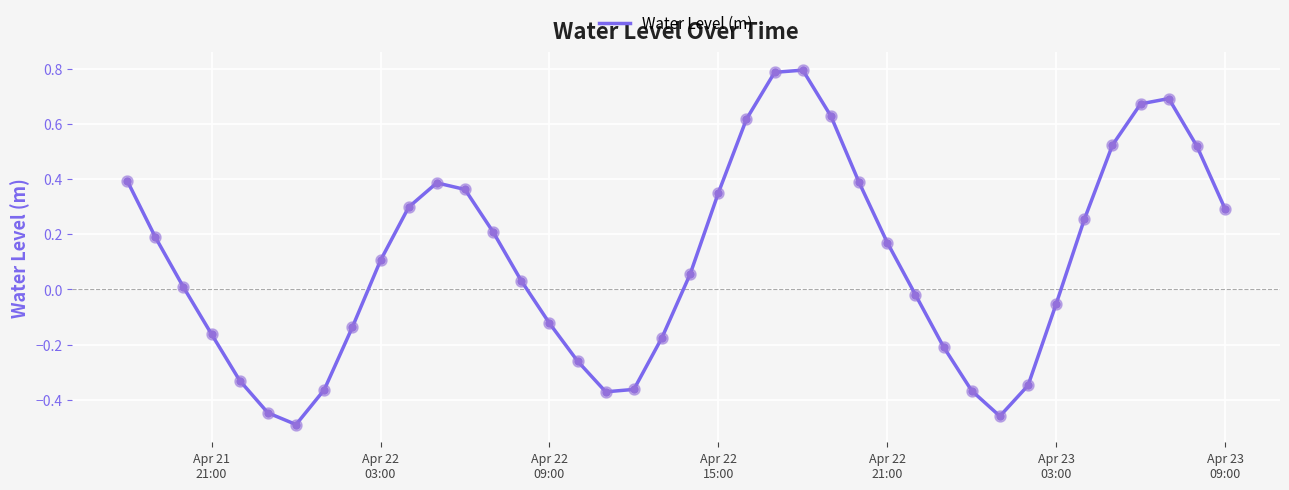

What is the greatest value displayed?

0.8